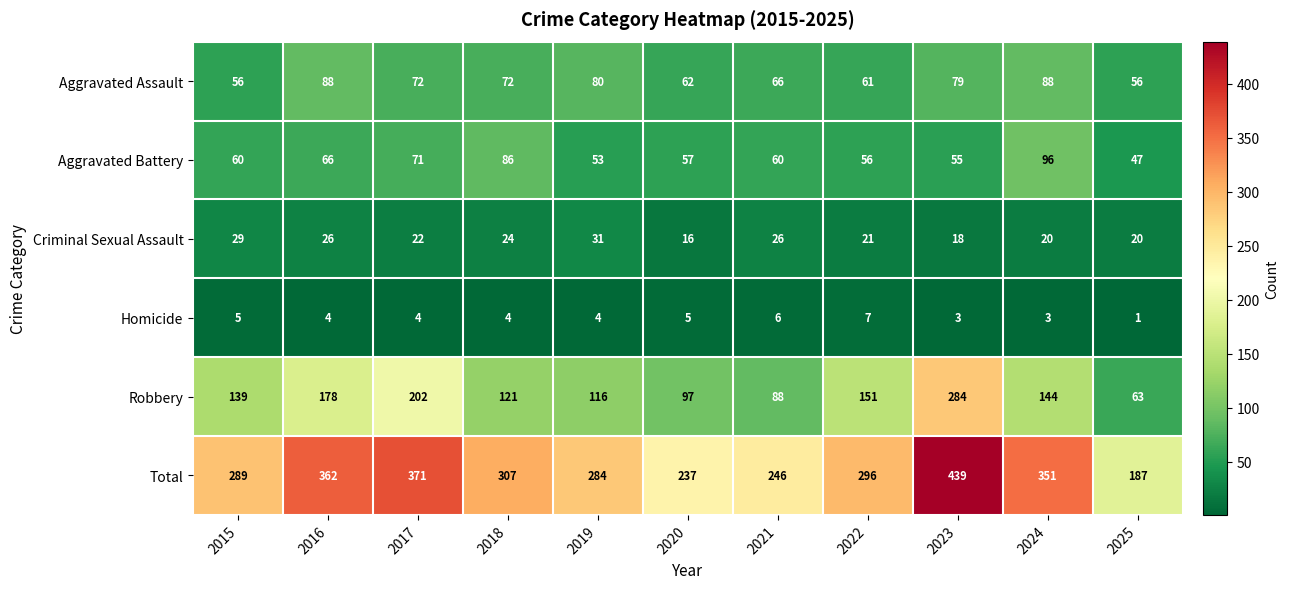

What is the difference between the Aggravated Battery values at 2025 and 2024?

49